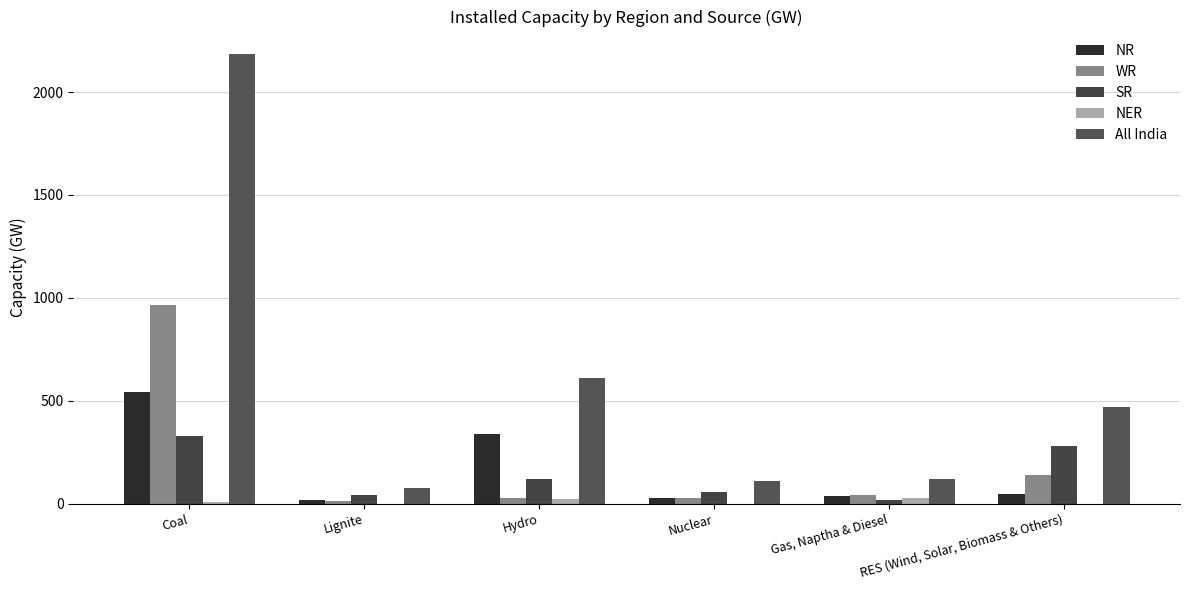

Reading left to right, extract all data points from this chart.

NR: Coal=543	Lignite=19	Hydro=337	Nuclear=27	Gas, Naptha & Diesel=36	RES (Wind, Solar, Biomass & Others)=47
WR: Coal=967	Lignite=14	Hydro=25	Nuclear=28	Gas, Naptha & Diesel=42	RES (Wind, Solar, Biomass & Others)=138
SR: Coal=327	Lignite=42	Hydro=117	Nuclear=55	Gas, Naptha & Diesel=15	RES (Wind, Solar, Biomass & Others)=282
NER: Coal=10	Lignite=0	Hydro=24	Nuclear=0	Gas, Naptha & Diesel=27	RES (Wind, Solar, Biomass & Others)=0
All India: Coal=2185	Lignite=76	Hydro=608	Nuclear=110	Gas, Naptha & Diesel=121	RES (Wind, Solar, Biomass & Others)=468